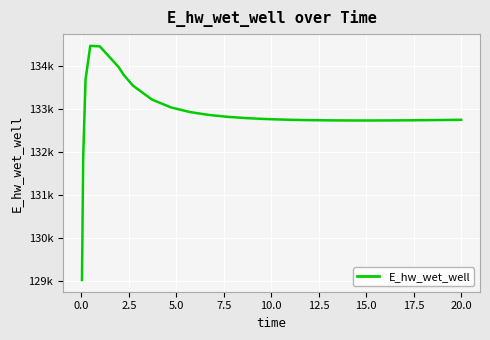

Is this an area chart (filled region under the line)?

No